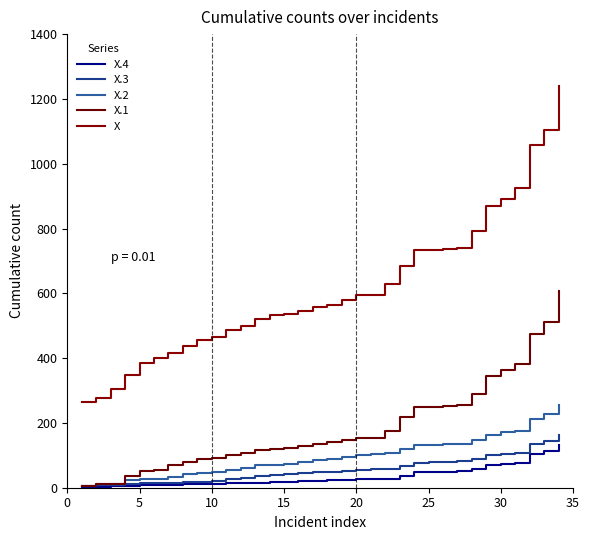

What is the difference between the maximum and minimum values in the X.2 series?

250